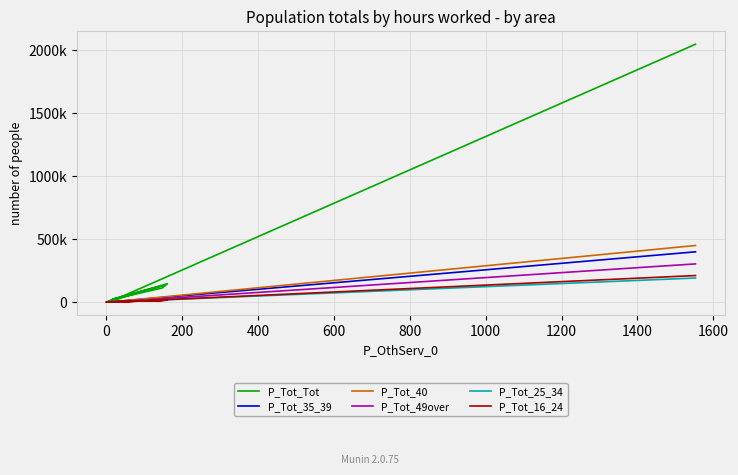

Which series has the largest total across all categories?

P_Tot_Tot